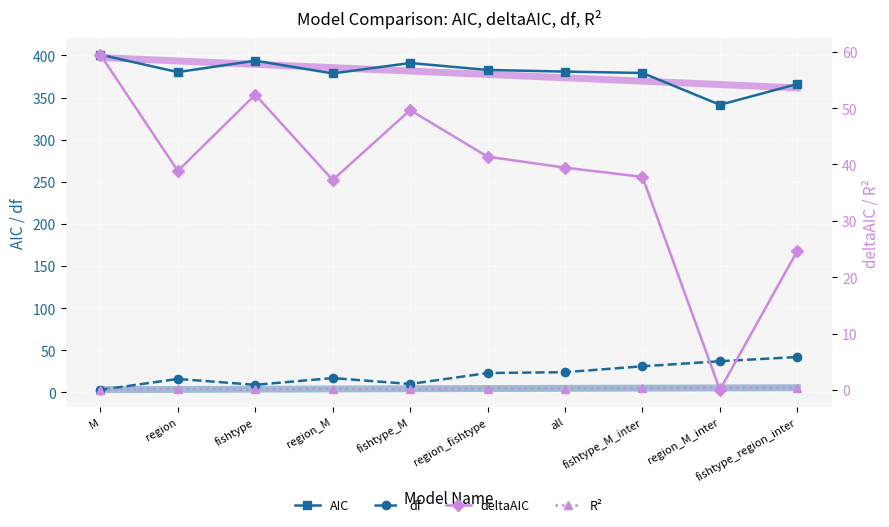

True or false: R² has more than 0 interior local peaks.

True